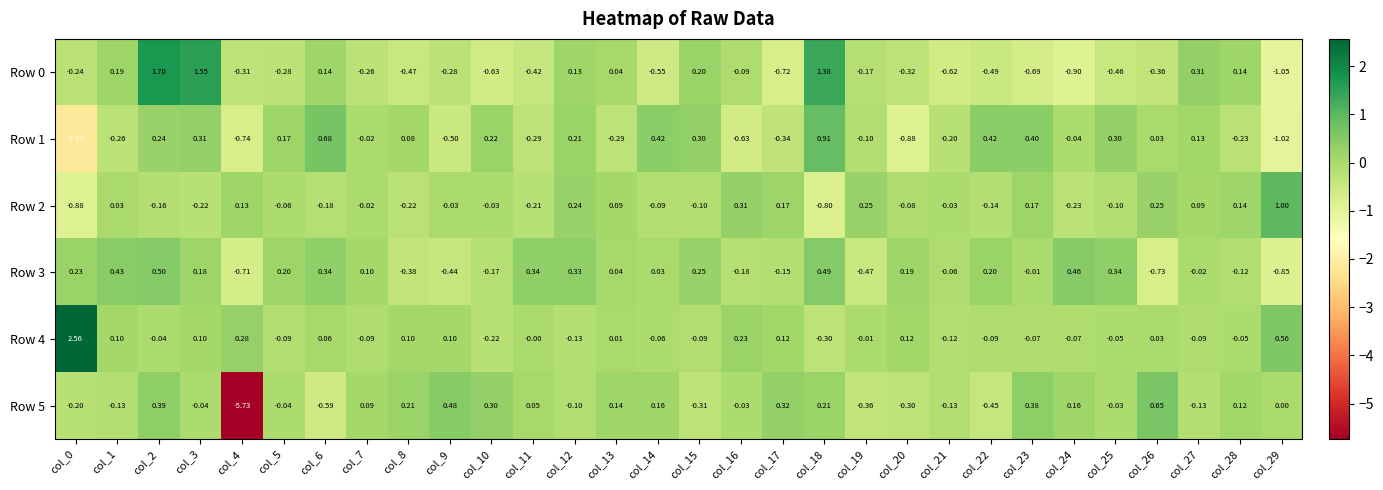

How many data points does each series have?

30